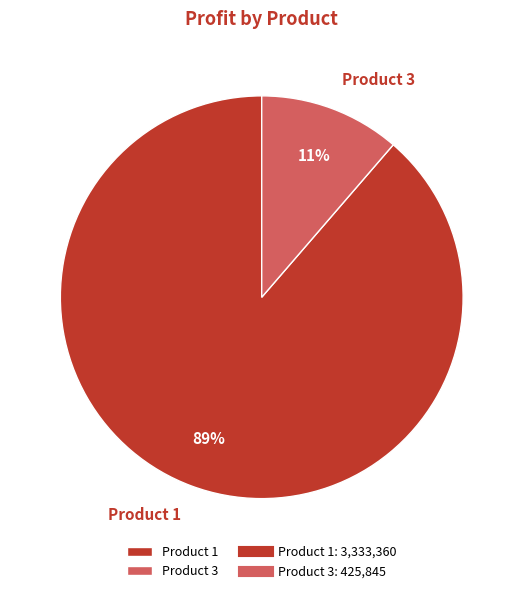

Count the number of slices in the pie.

2